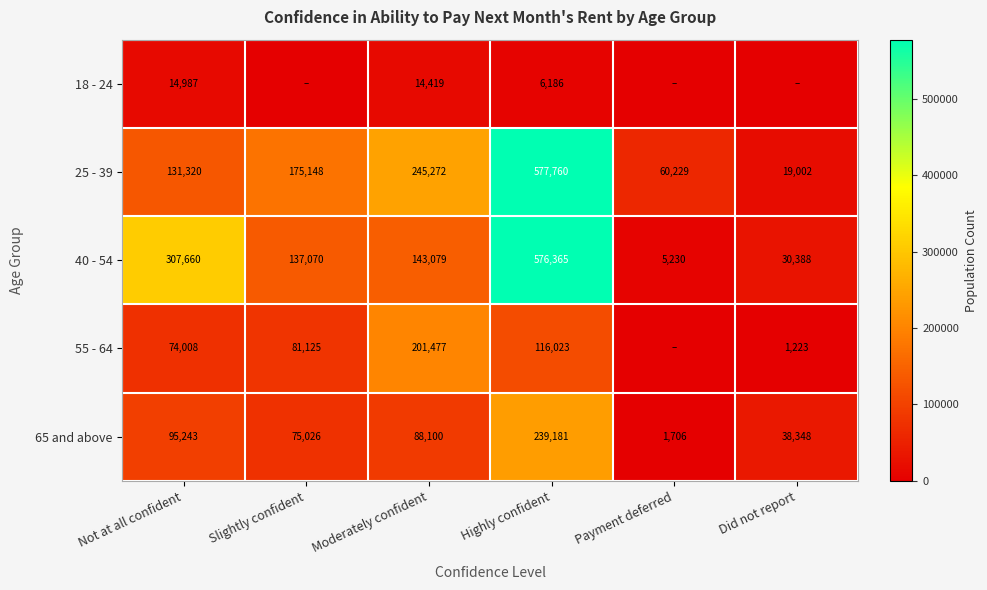

Which category has the highest value in the 65 and above series?

Highly confident